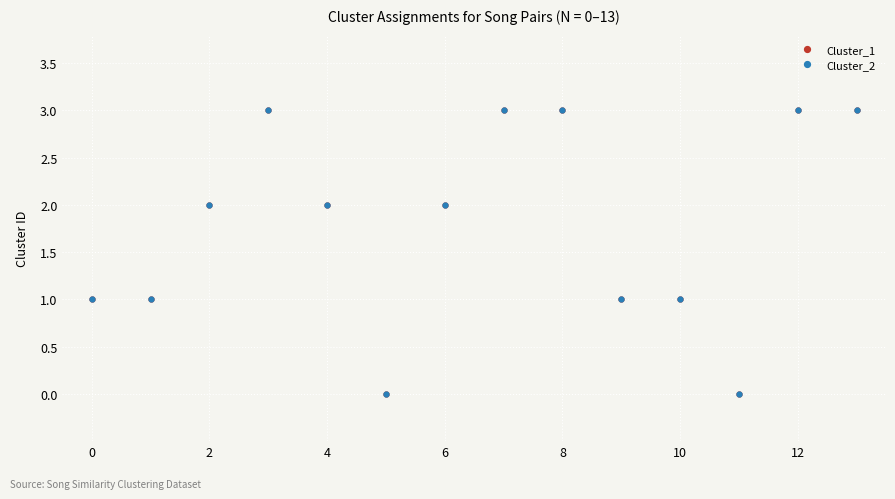

Does the chart have visible grid lines?

Yes